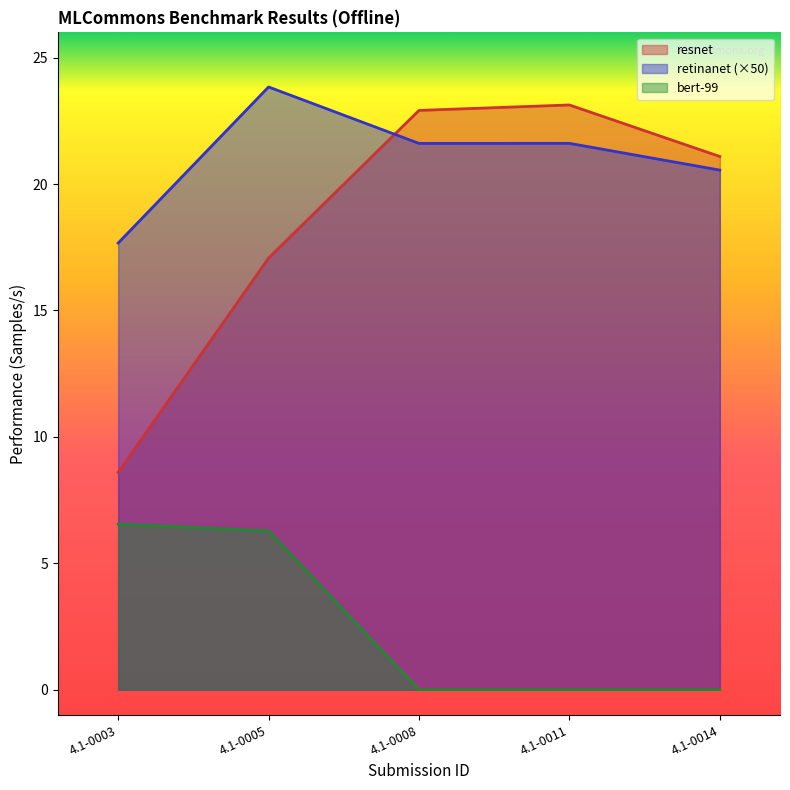

Rank the series by their maximum value, from lowest to highest.

bert-99, resnet, retinanet (×50)